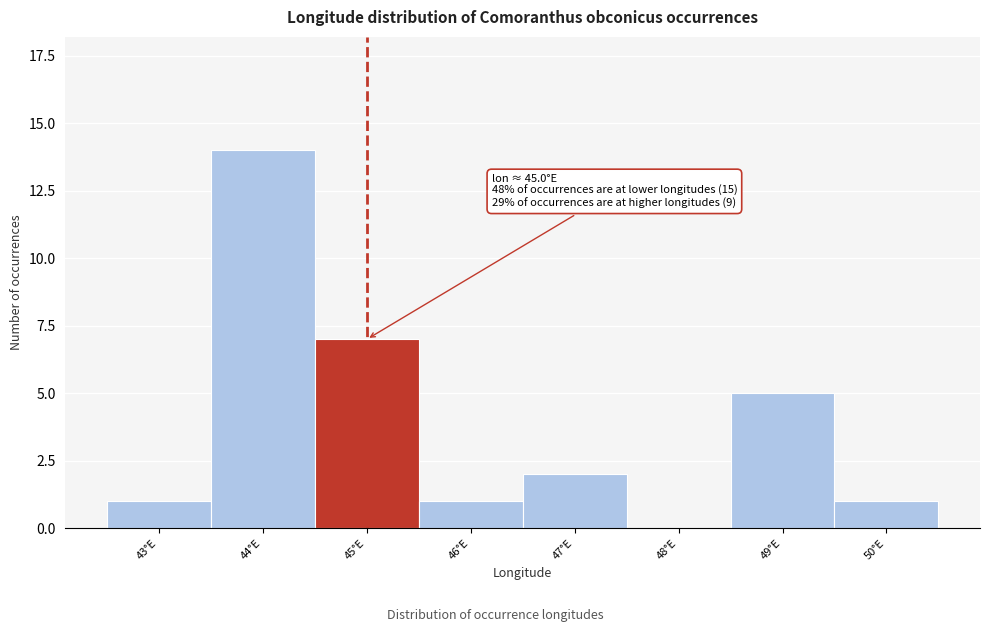

Reading left to right, extract all data points from this chart.

43°E=1	44°E=14	45°E=7	46°E=1	47°E=2	48°E=0	49°E=5	50°E=1